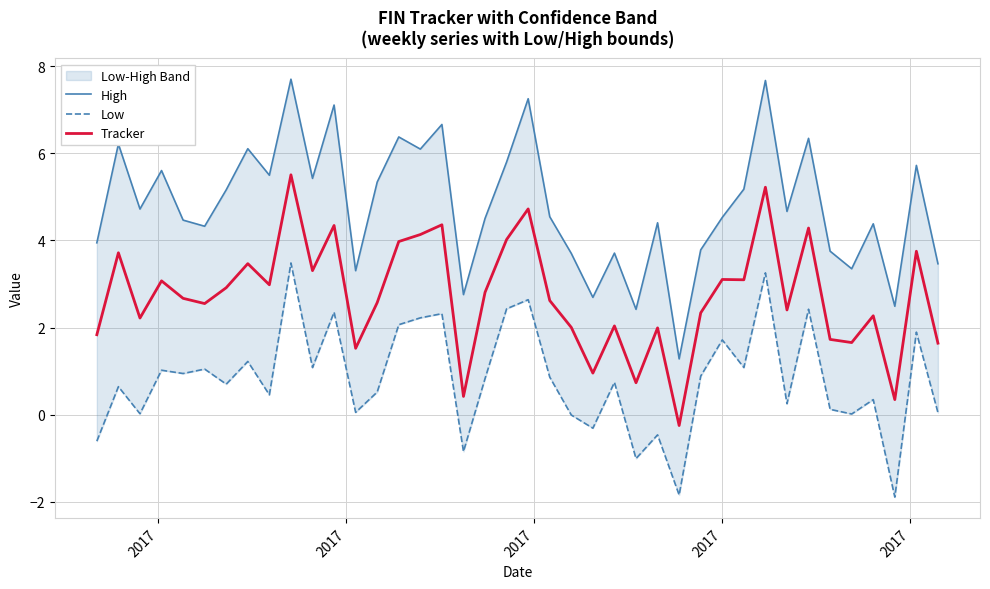

True or false: Low and High cross at least once.

False